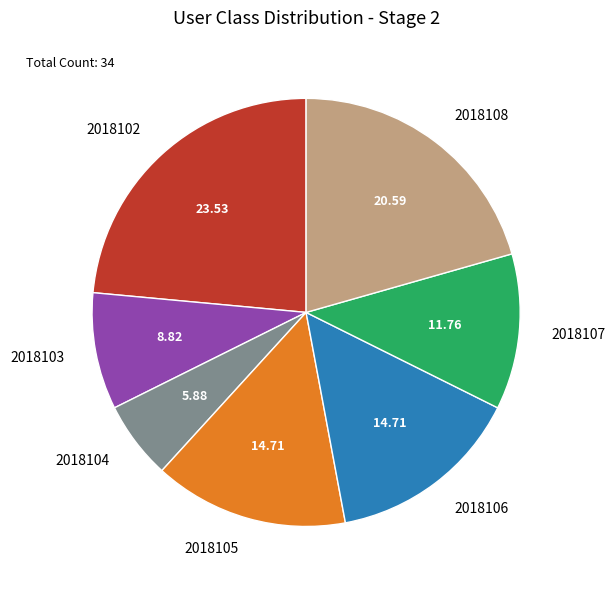

Is the sum of 2018103 and 2018108 greater than half?

No